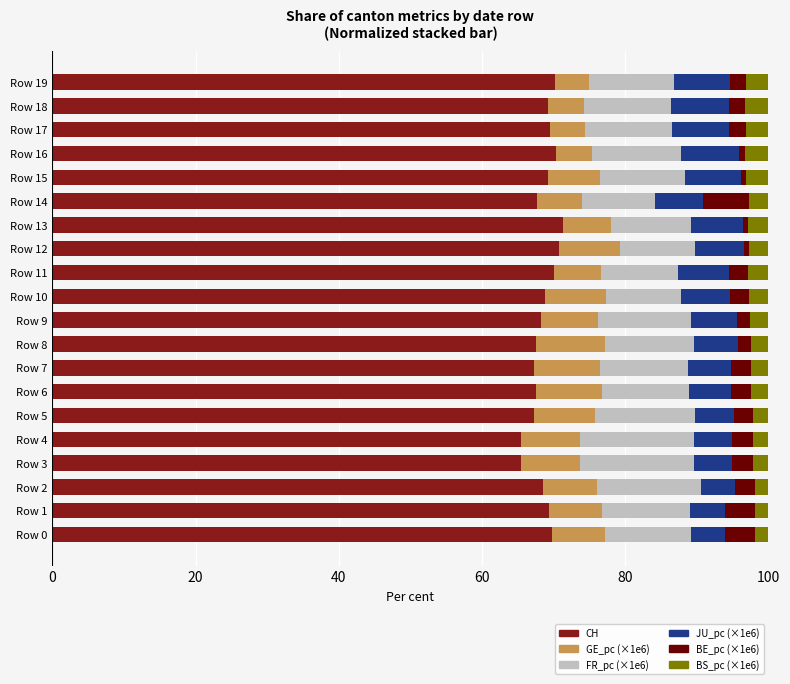

What is the average value of the CH series?

68.7